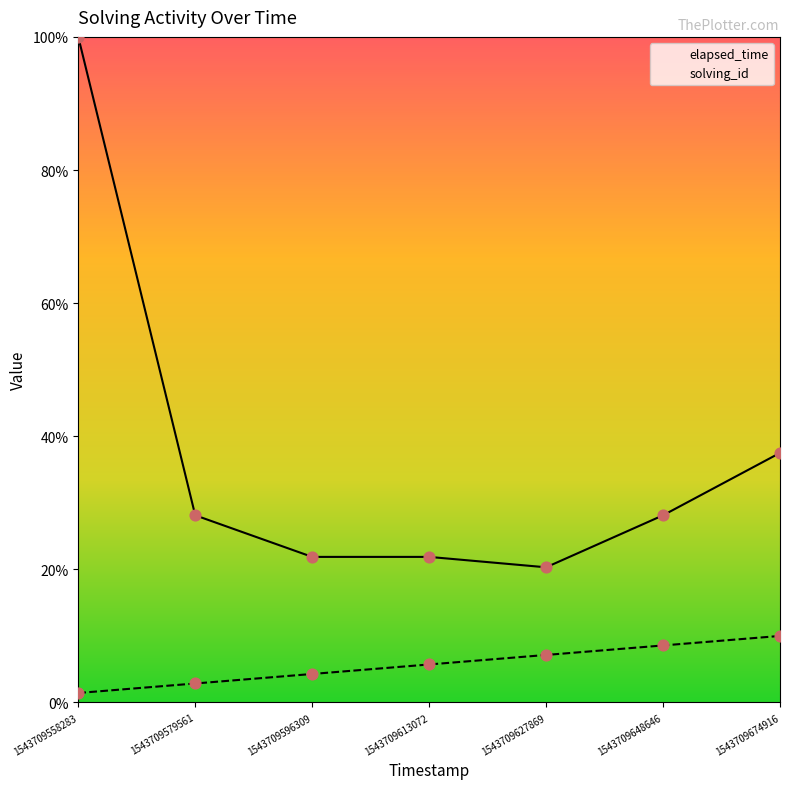

What are all the series names shown in the legend?

solving_id, elapsed_time